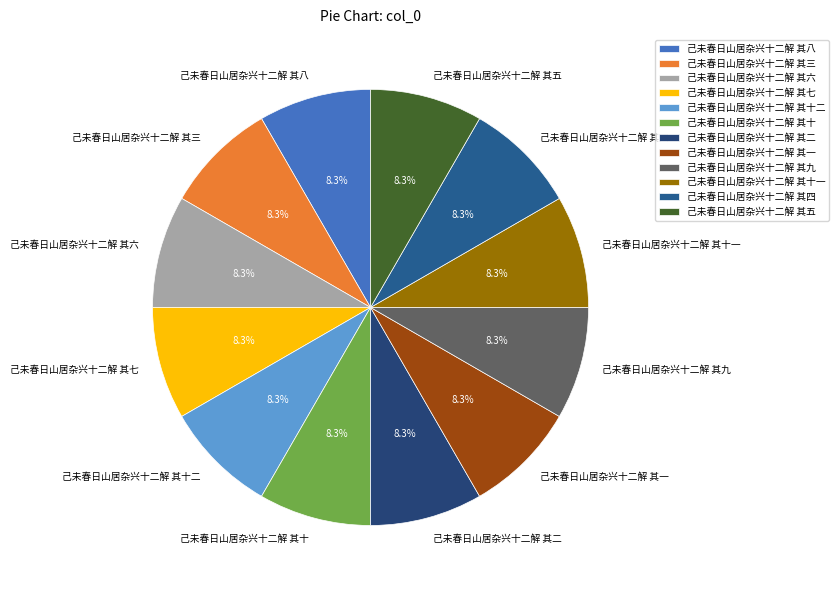

Is there any slice that represents more than half of the pie?

No